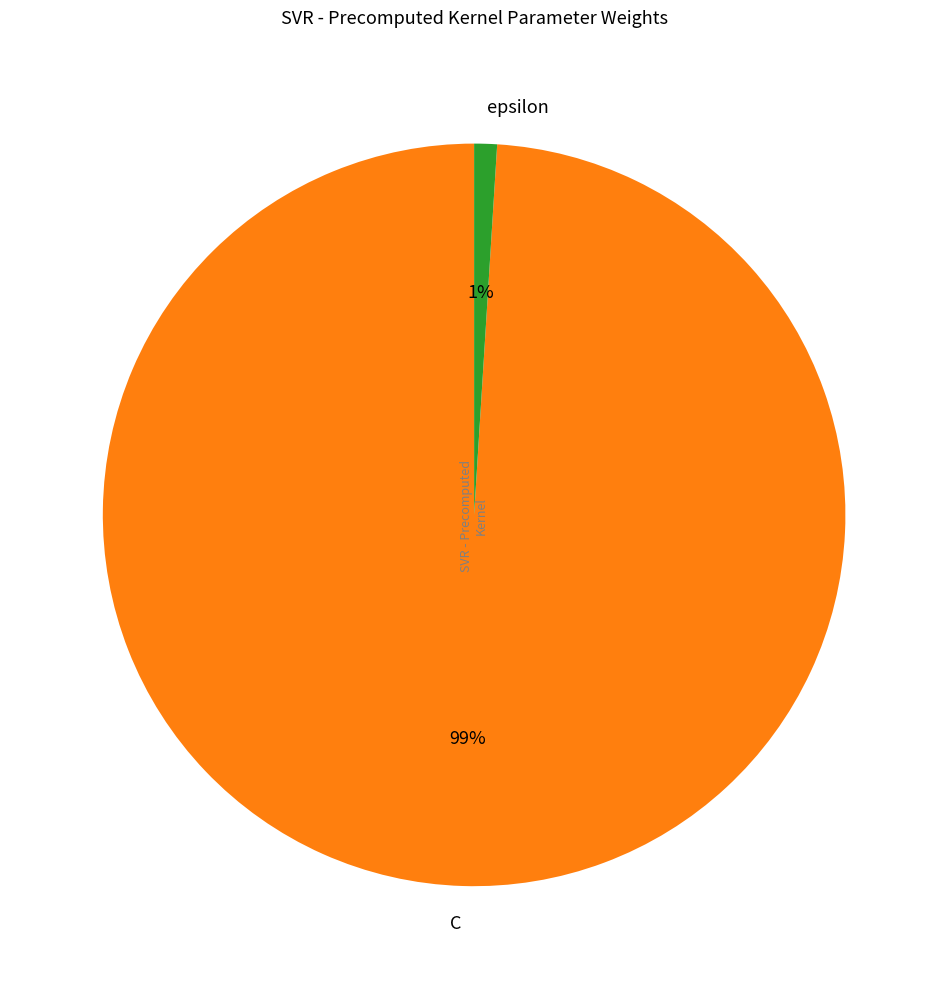

Rank the categories by value from lowest to highest.

epsilon, C